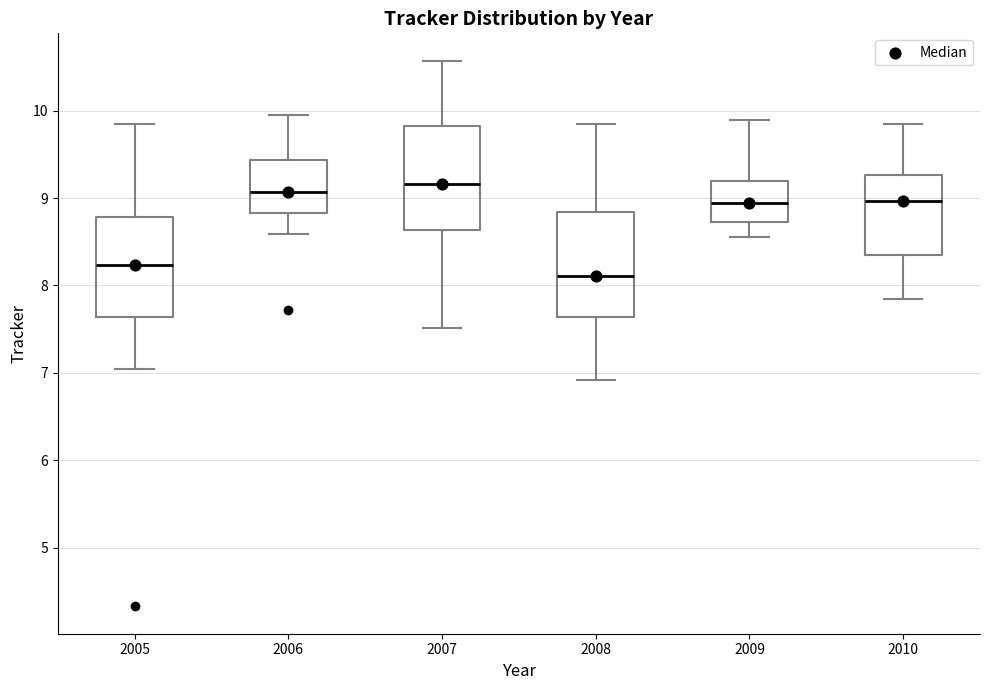

Reading left to right, transcribe this box plot: for each box, give where its median line is, the range the box spans, and where its two whiskers end, as read against the y-axis. The values are not printed on the chart, so give them approximately, as read against the axis.

2005: median 8.2, box 7.6 to 8.8, whiskers 7.0 to 9.8
2006: median 9.1, box 8.8 to 9.4, whiskers 8.6 to 10.0
2007: median 9.2, box 8.6 to 9.8, whiskers 7.5 to 10.6
2008: median 8.1, box 7.6 to 8.8, whiskers 6.9 to 9.8
2009: median 8.9, box 8.7 to 9.2, whiskers 8.6 to 9.9
2010: median 9.0, box 8.4 to 9.3, whiskers 7.8 to 9.8